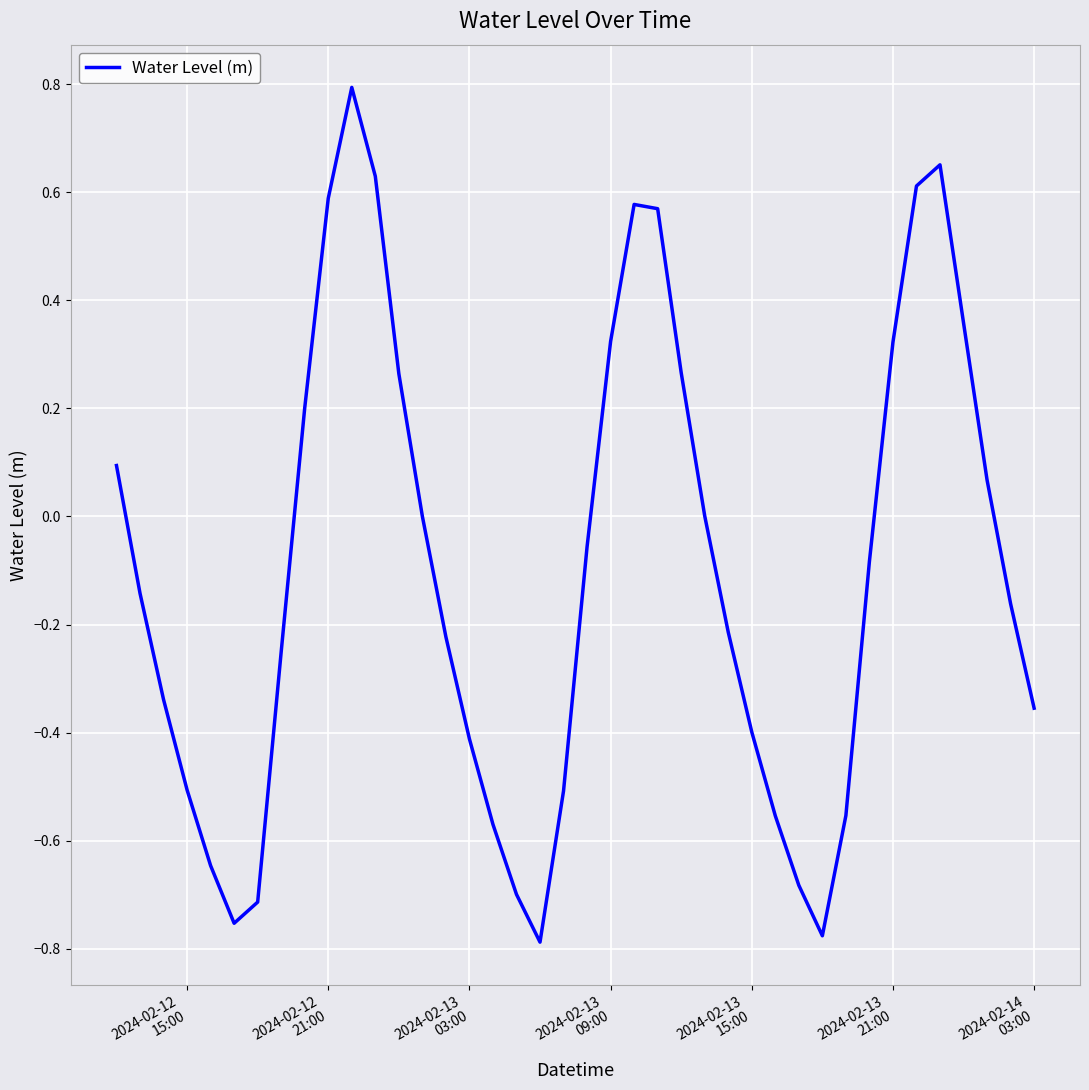

What is the difference between the maximum and minimum values?

1.6